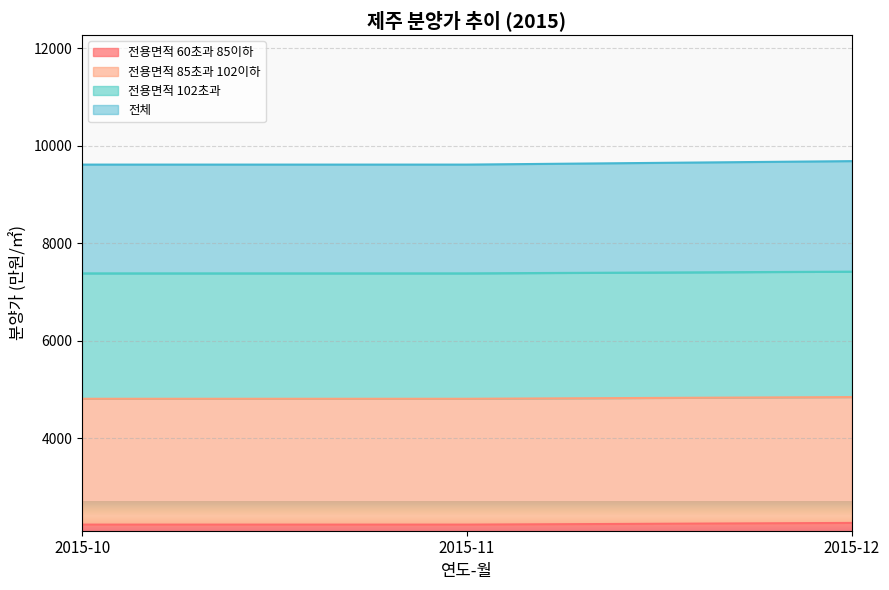

Which series has the widest spread of values?

전용면적 60초과 85이하